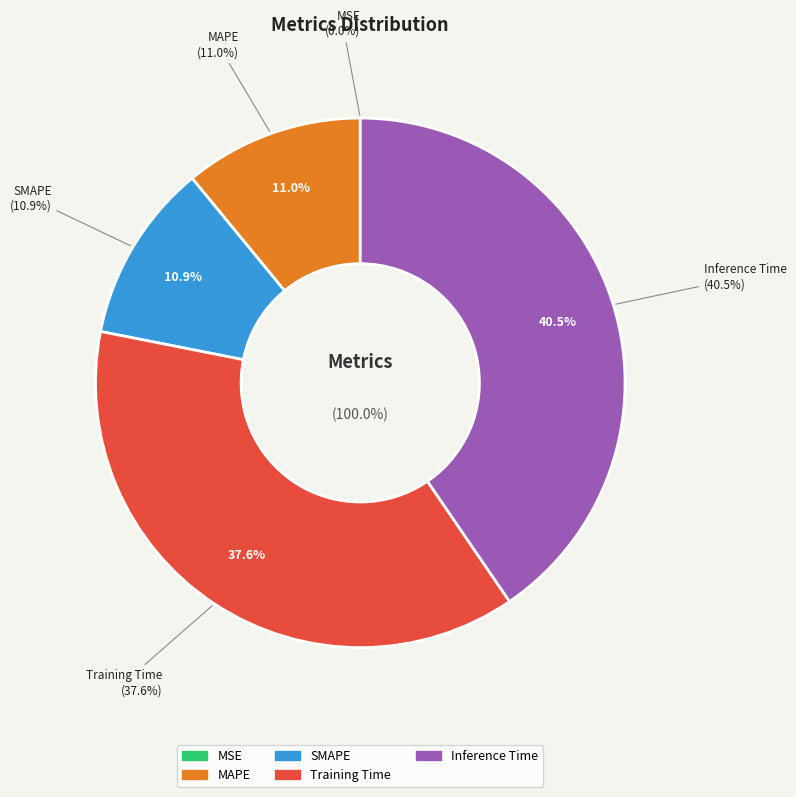

To the nearest percent, what portion does MAPE represent?

11%